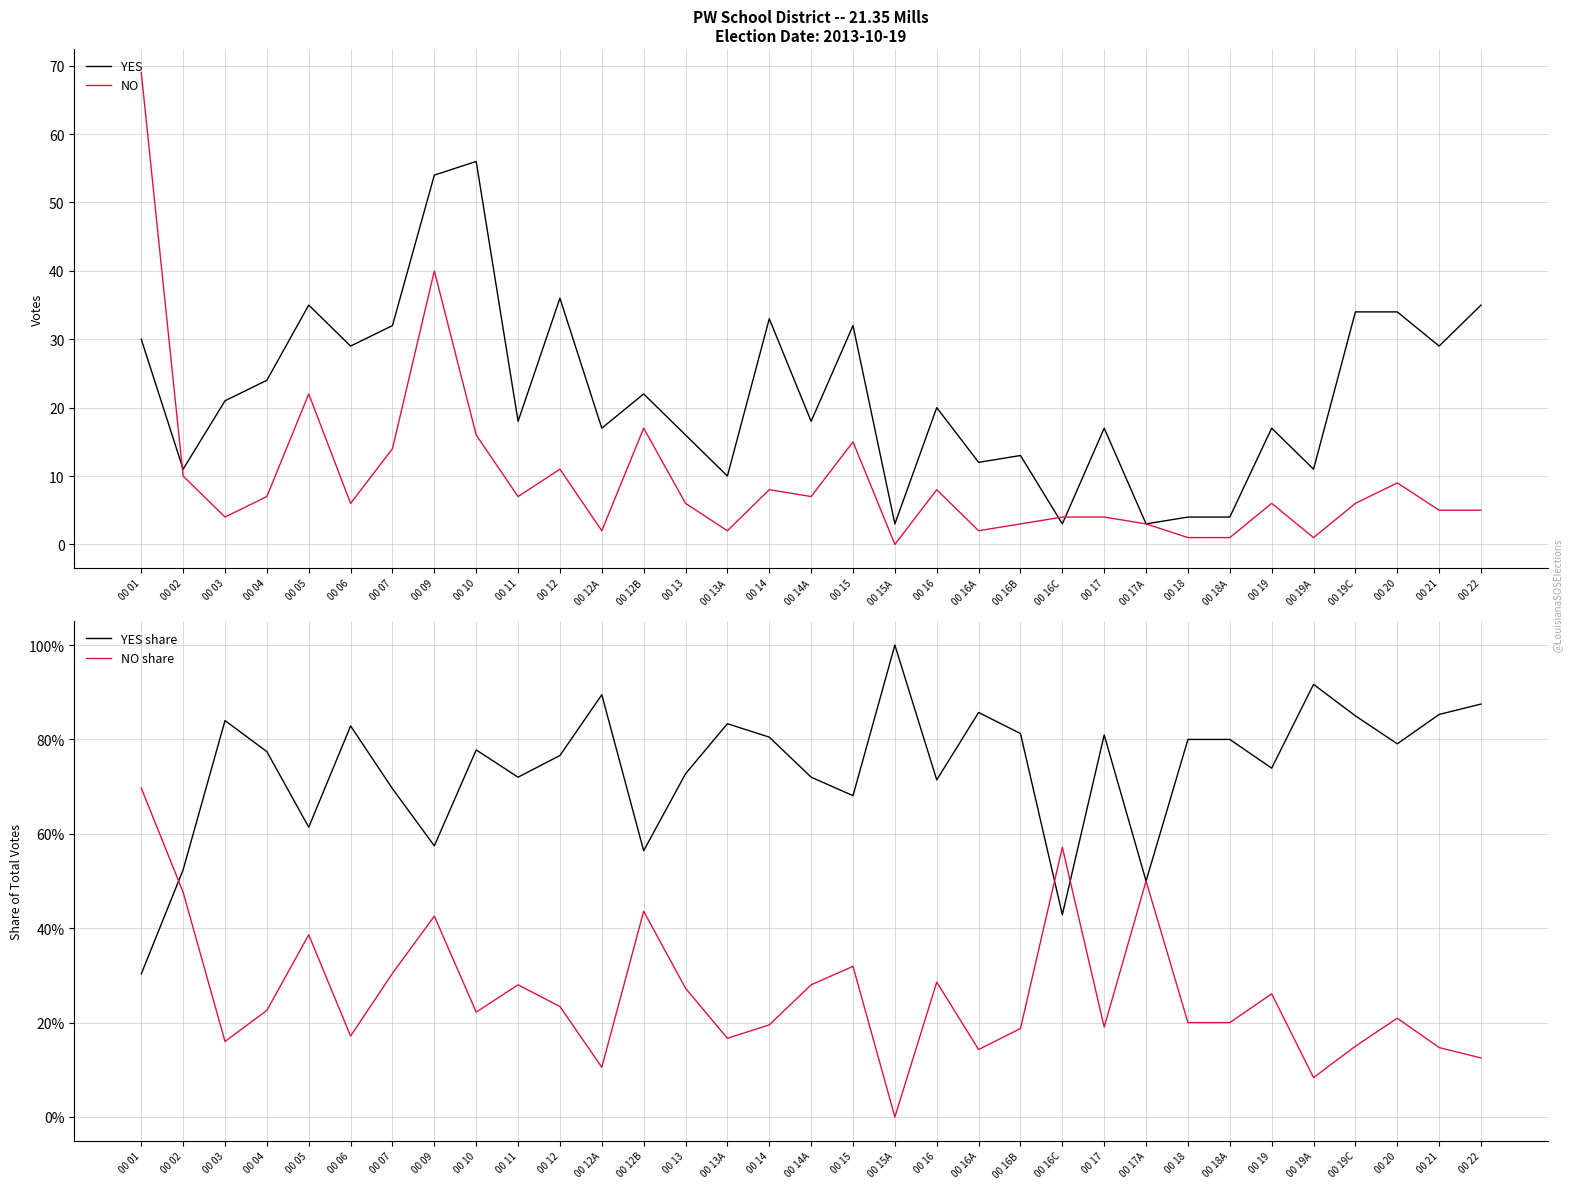

What is the difference between the maximum and minimum values in the NO series?

69